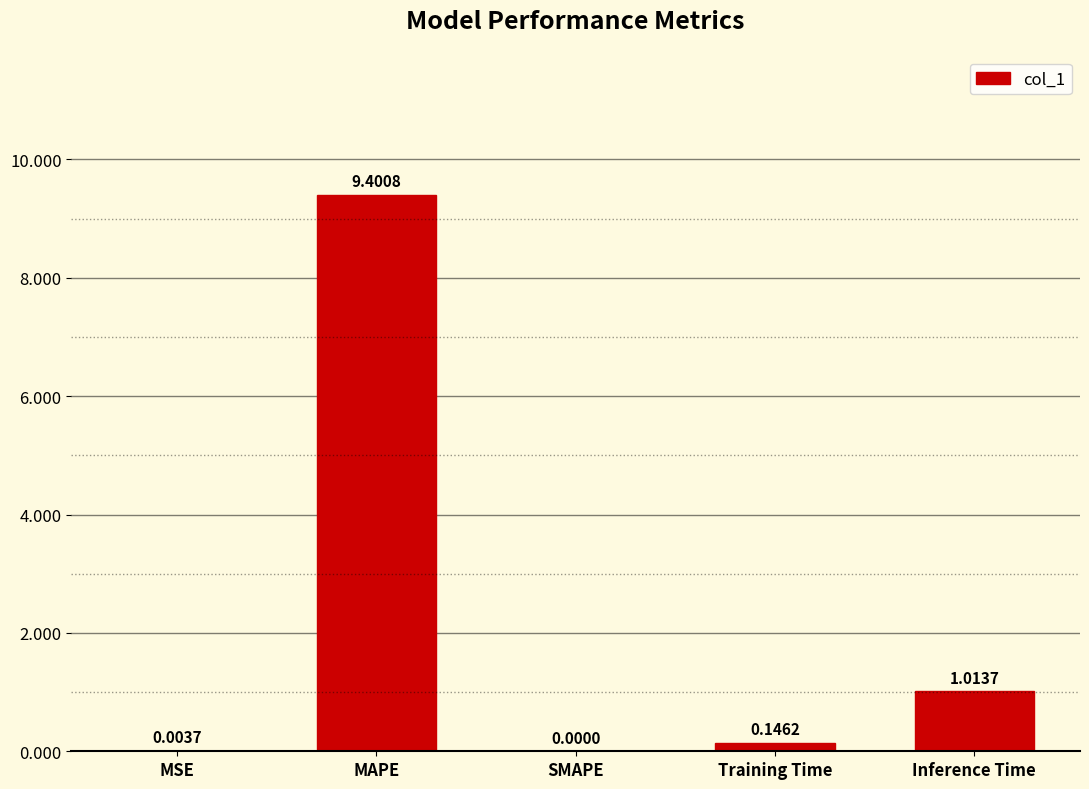

The chart shows a value of 2.8 at MAPE. True or false?

False